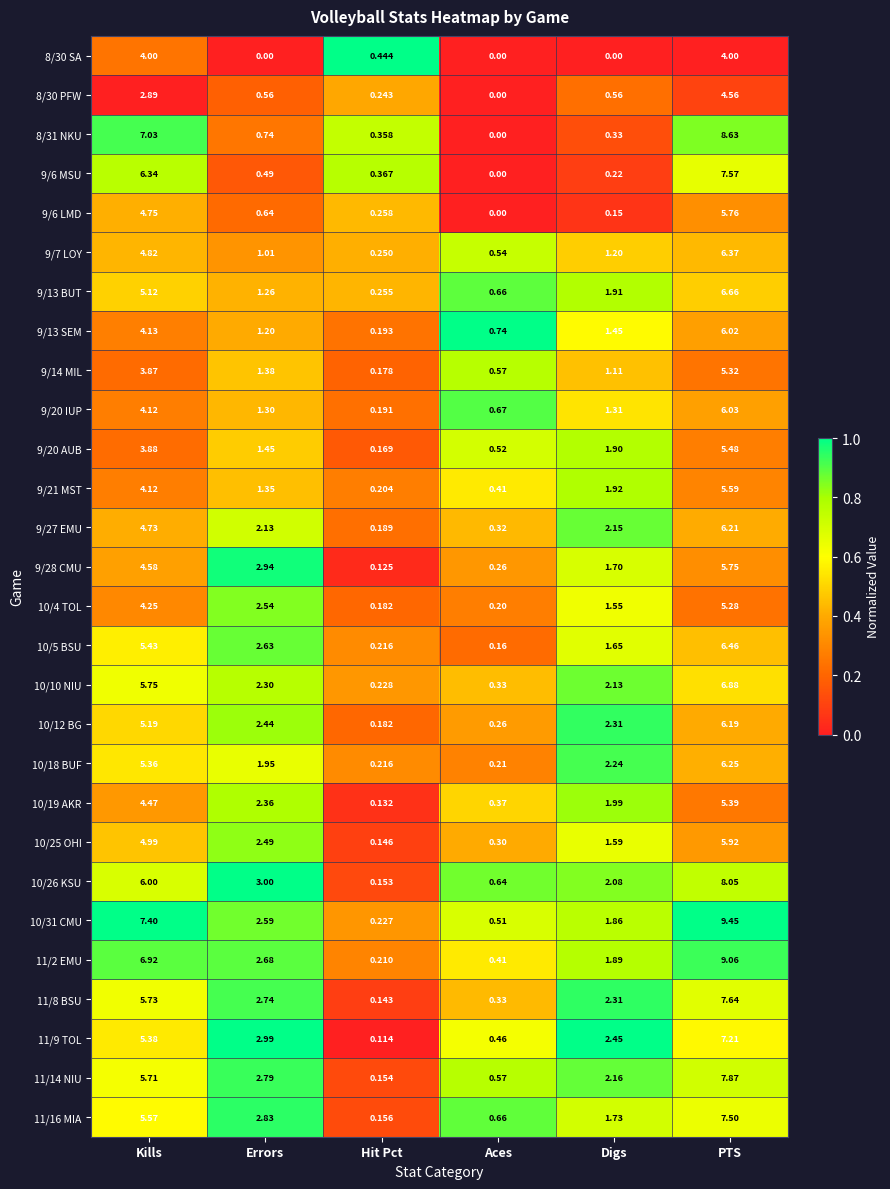

At which label does 9/20 AUB first exceed 1?

Kills